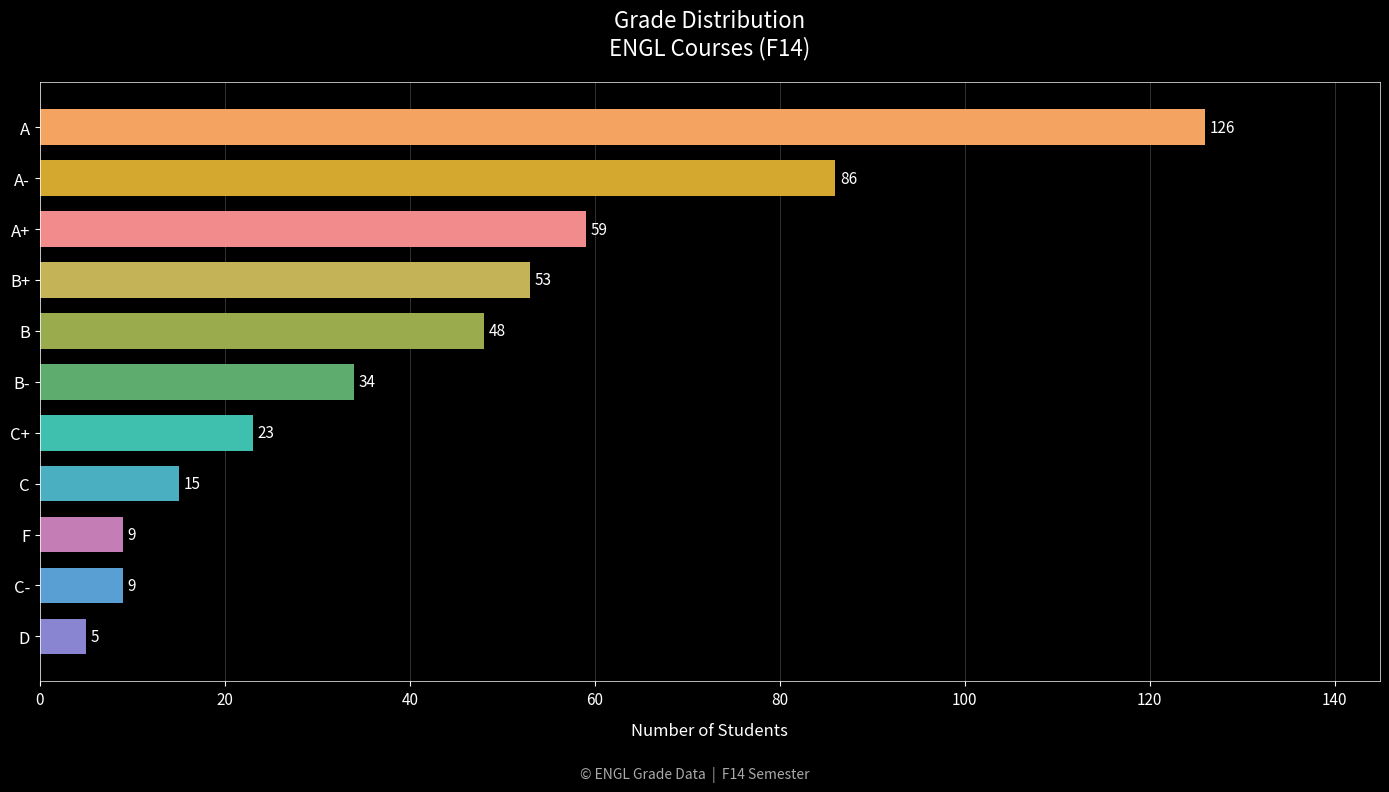

Is it true that the value at D is 5?

True